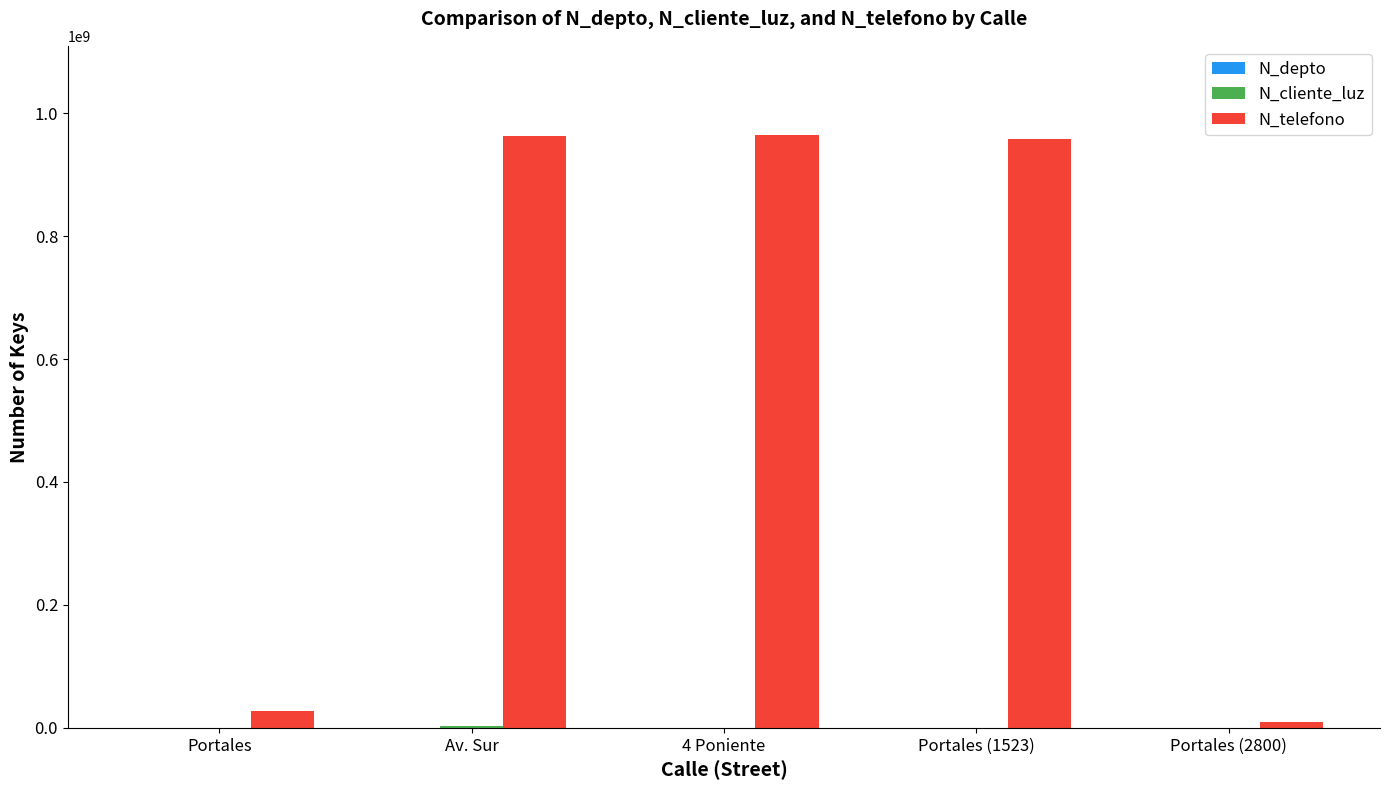

How many data points does each series have?

5